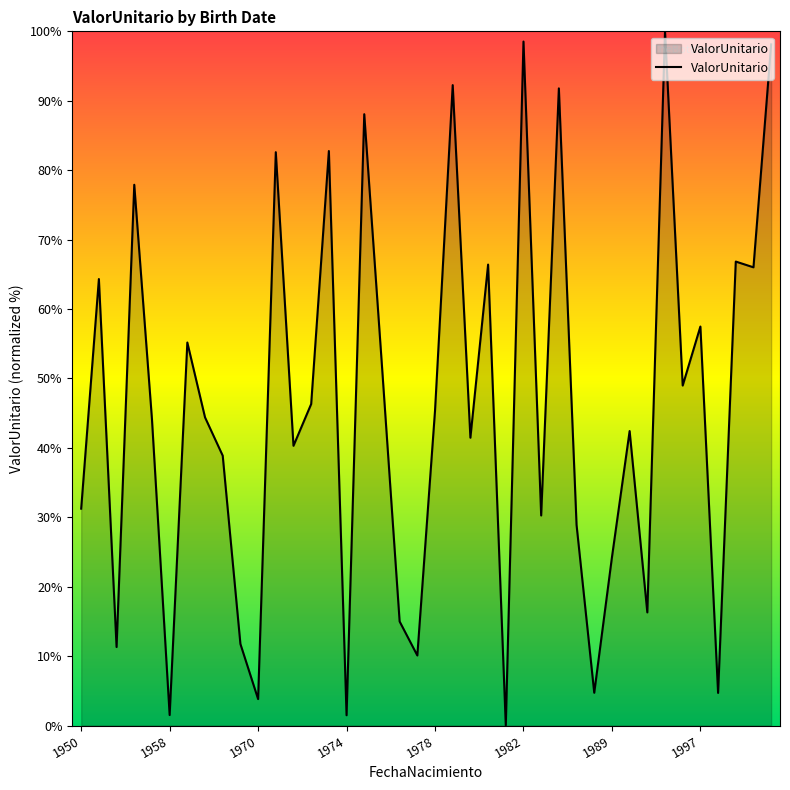

What is the greatest value displayed?

100.0